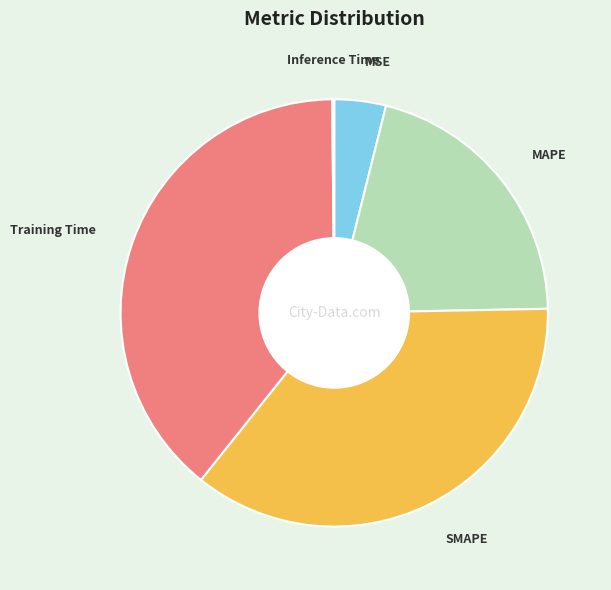

True or false: MAPE accounts for 21% of the total.

True